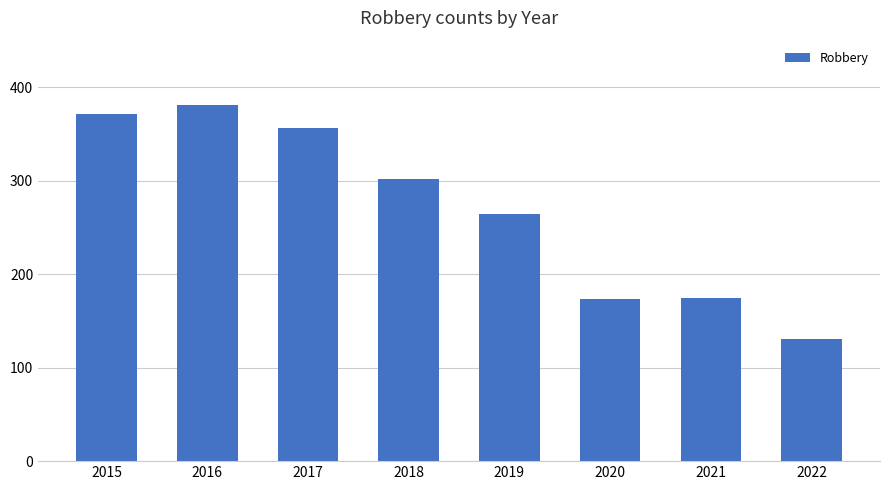

The chart shows a value of 302 at 2018. True or false?

True